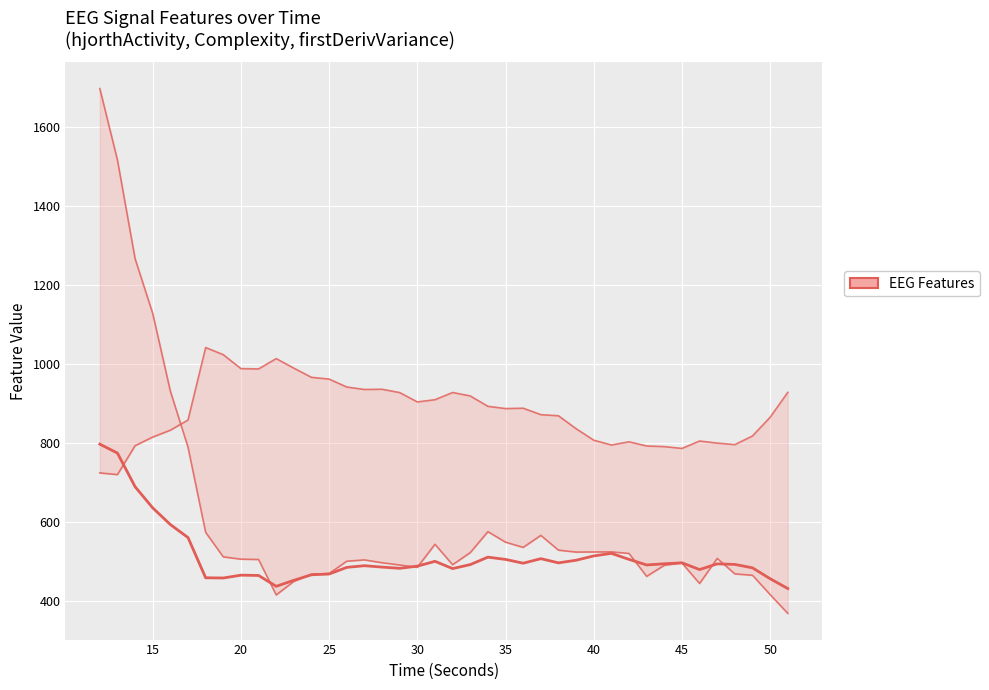

Which series has the largest total across all categories?

firstDerivVariance_EEG